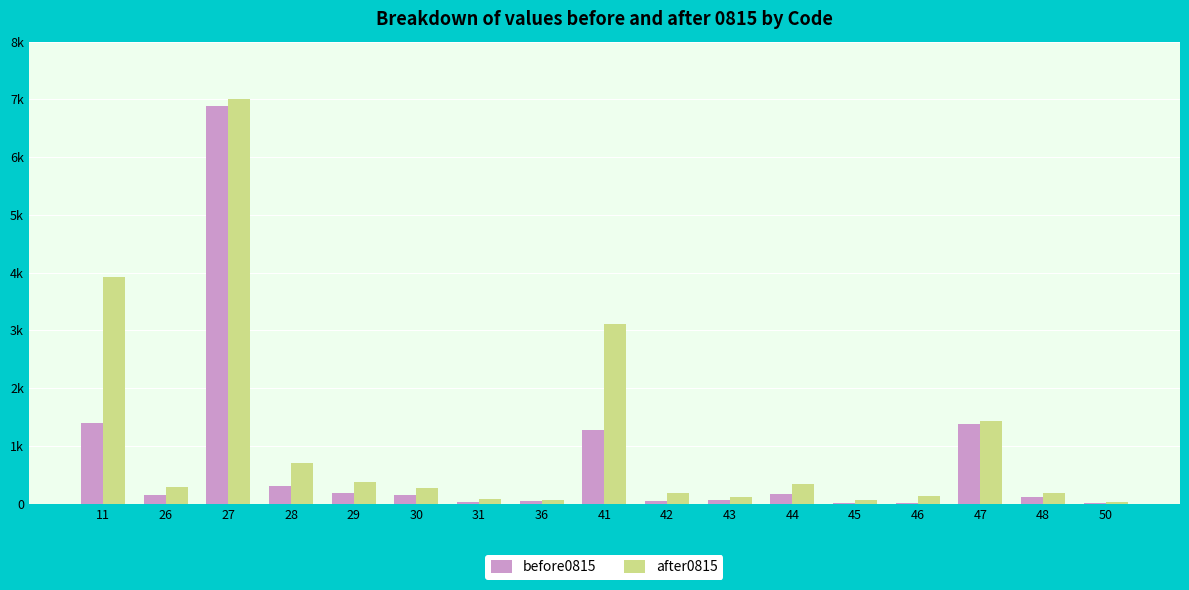

At how many categories does at least one series exceed 3400?

2